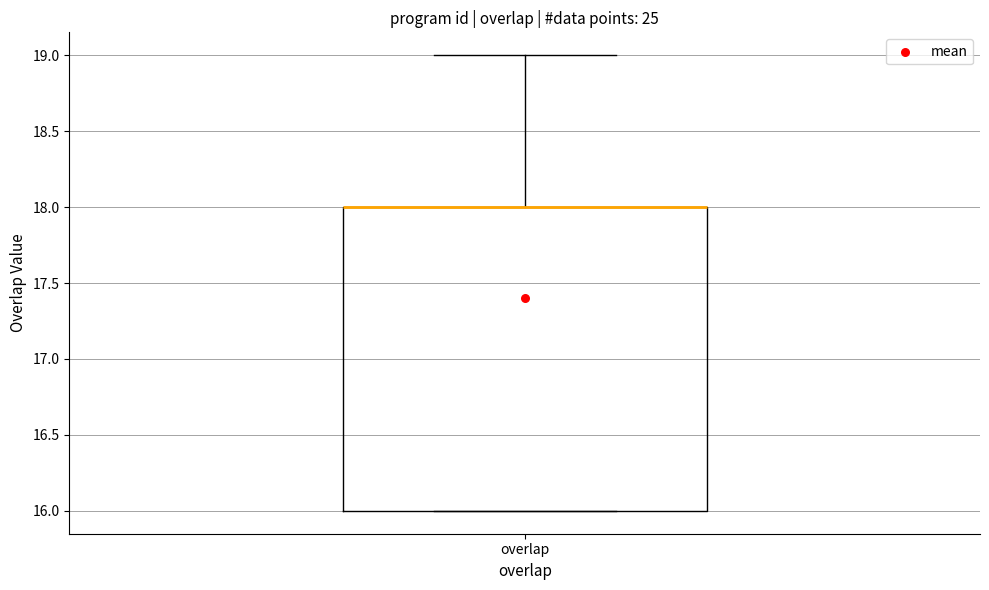

Transcribe this box plot: give where the median line is, the range the box spans, and where the two whiskers end, as read against the y-axis. The values are not printed on the chart, so give them approximately, as read against the axis.

median 18 (drawn on the box's upper edge), box 16 to 18, whiskers 16 to 19